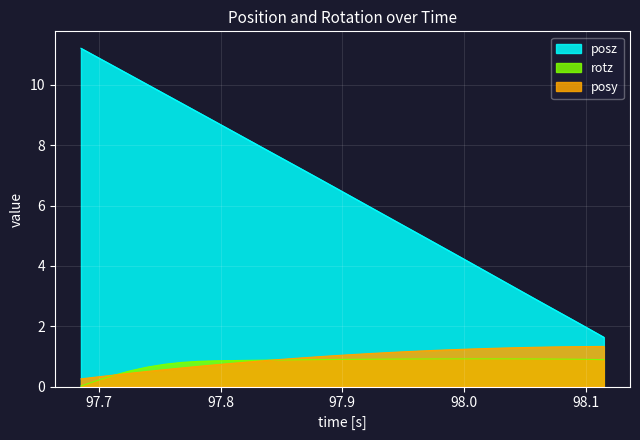

Rank the series at 97.74023 from highest to lowest value.

posz, rotz, posy